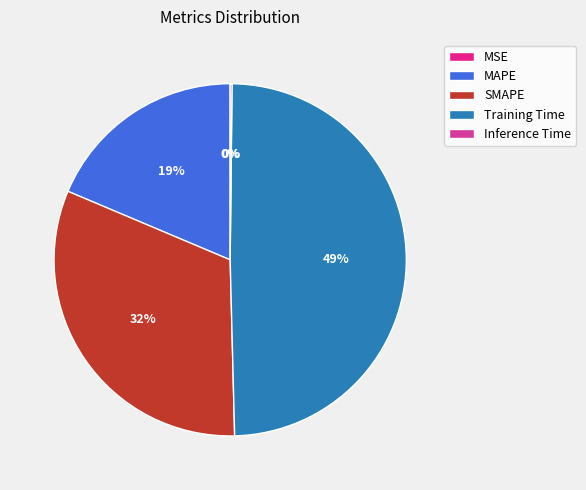

Which has a higher value, SMAPE or MAPE?

SMAPE